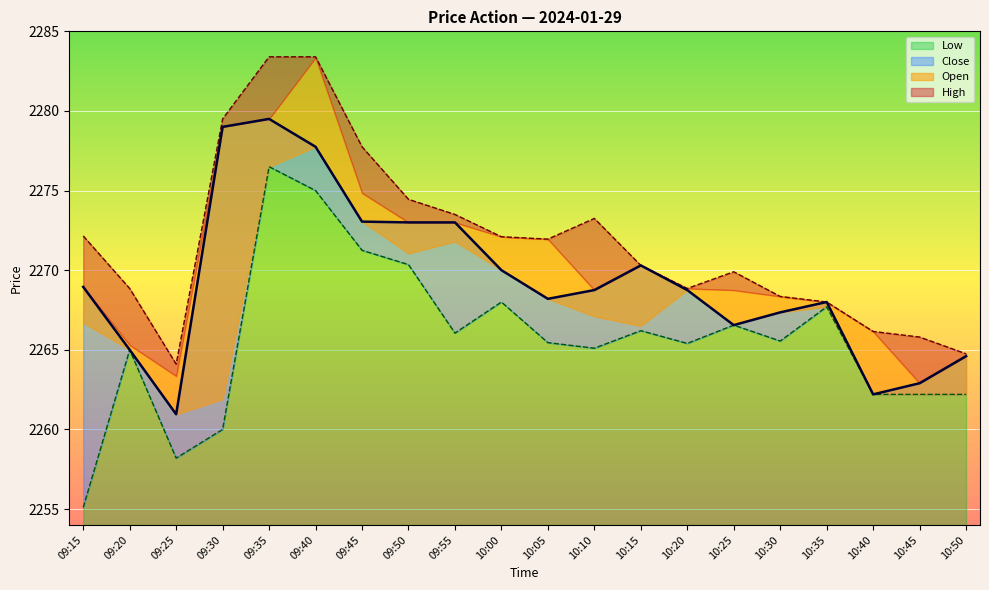

What is the spread (max minus min) of values at 09:25?

5.9